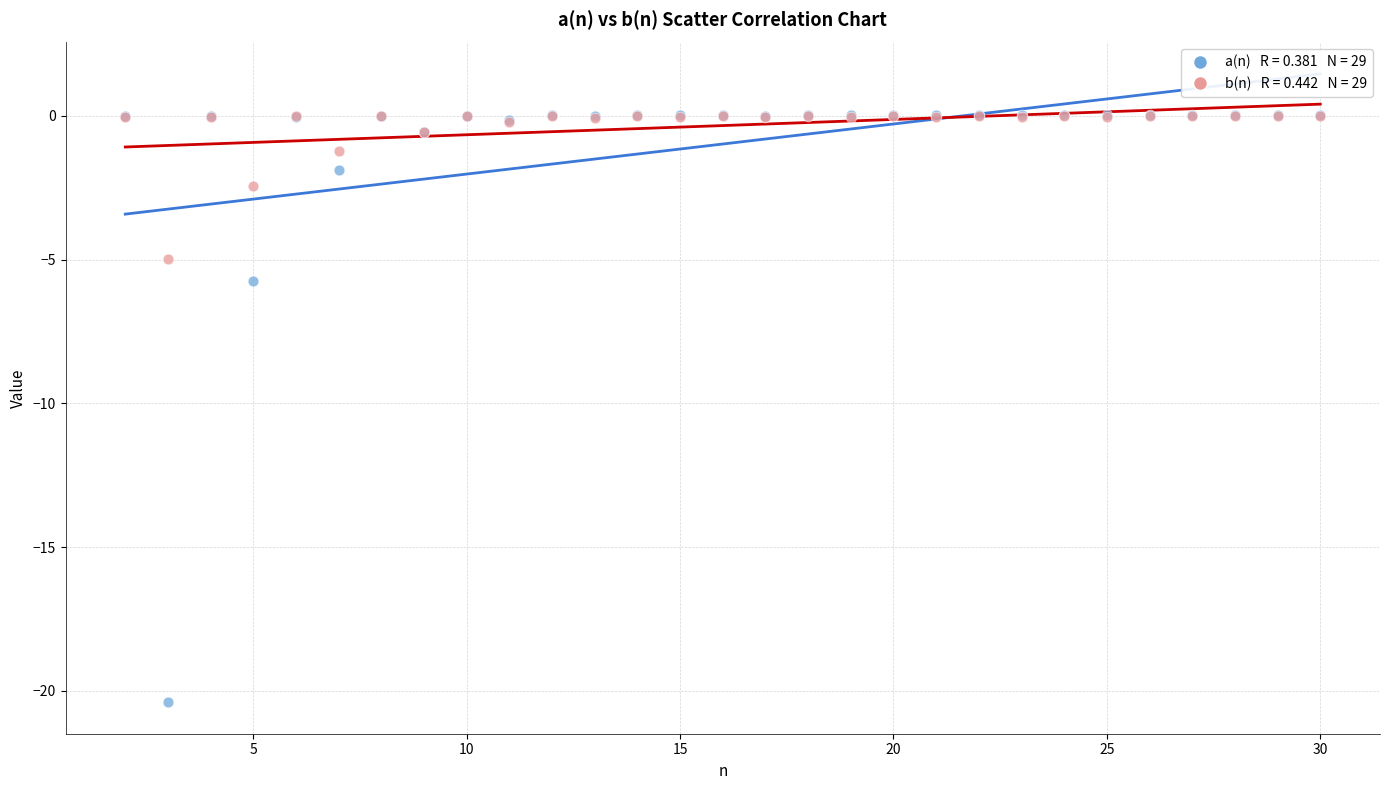

Across all series, what Y value is closest to -10?

-5.7